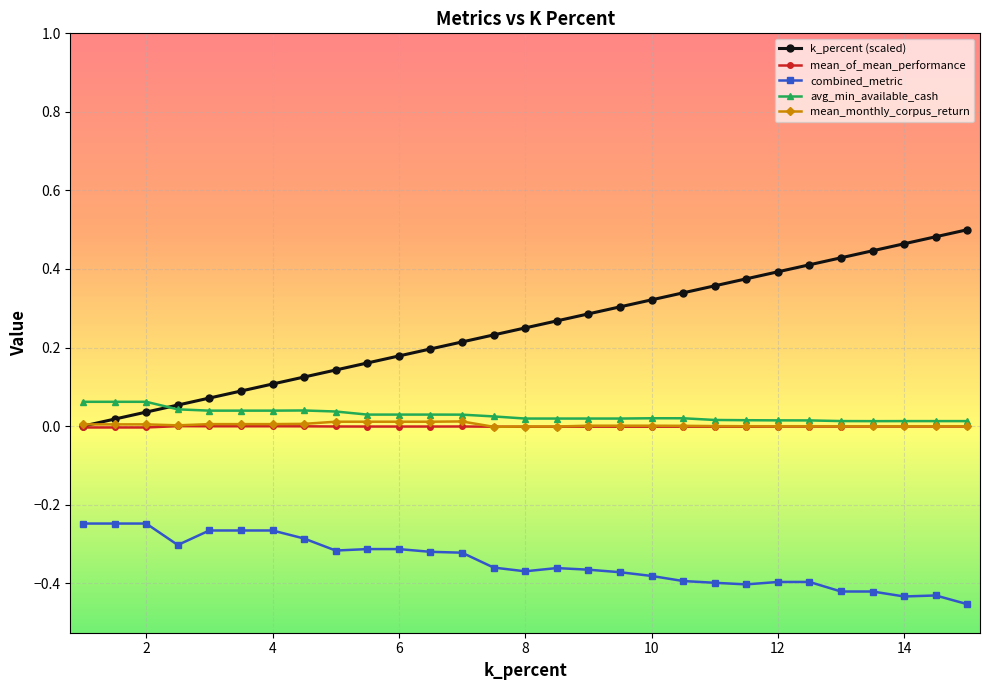

How many distinct data groups are displayed?

5